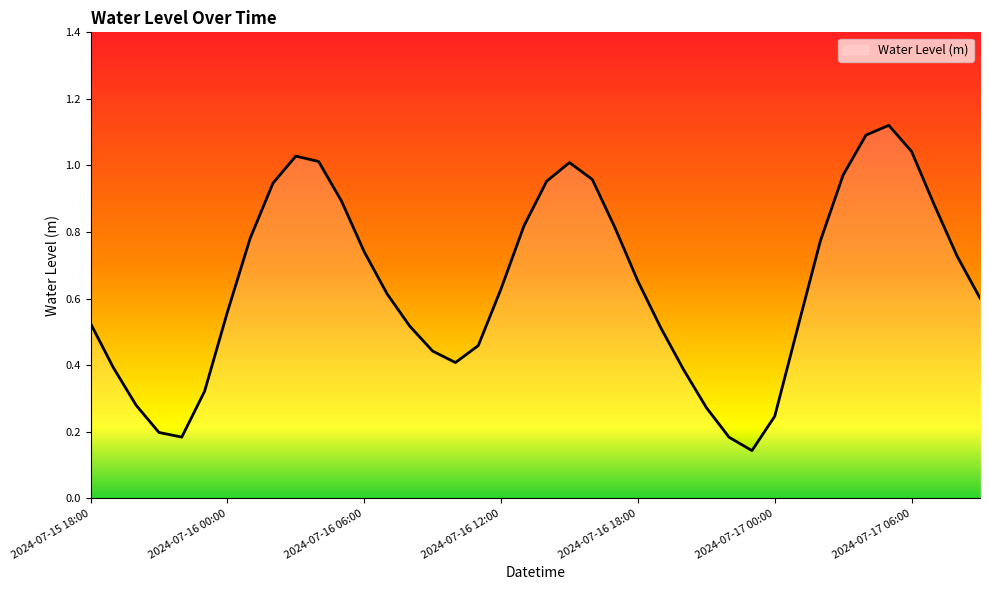

What is the minimum value shown in the chart?

0.1